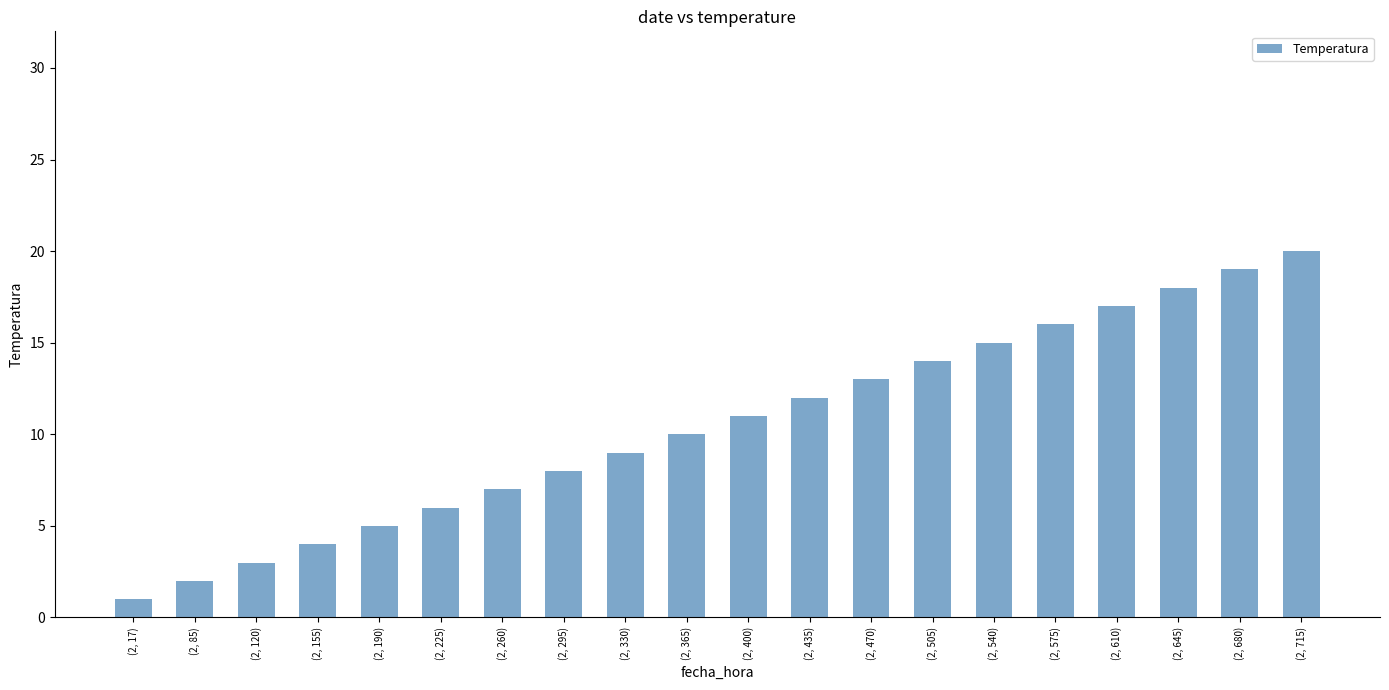

Is it true that the value at (2, 680) is 32?

False